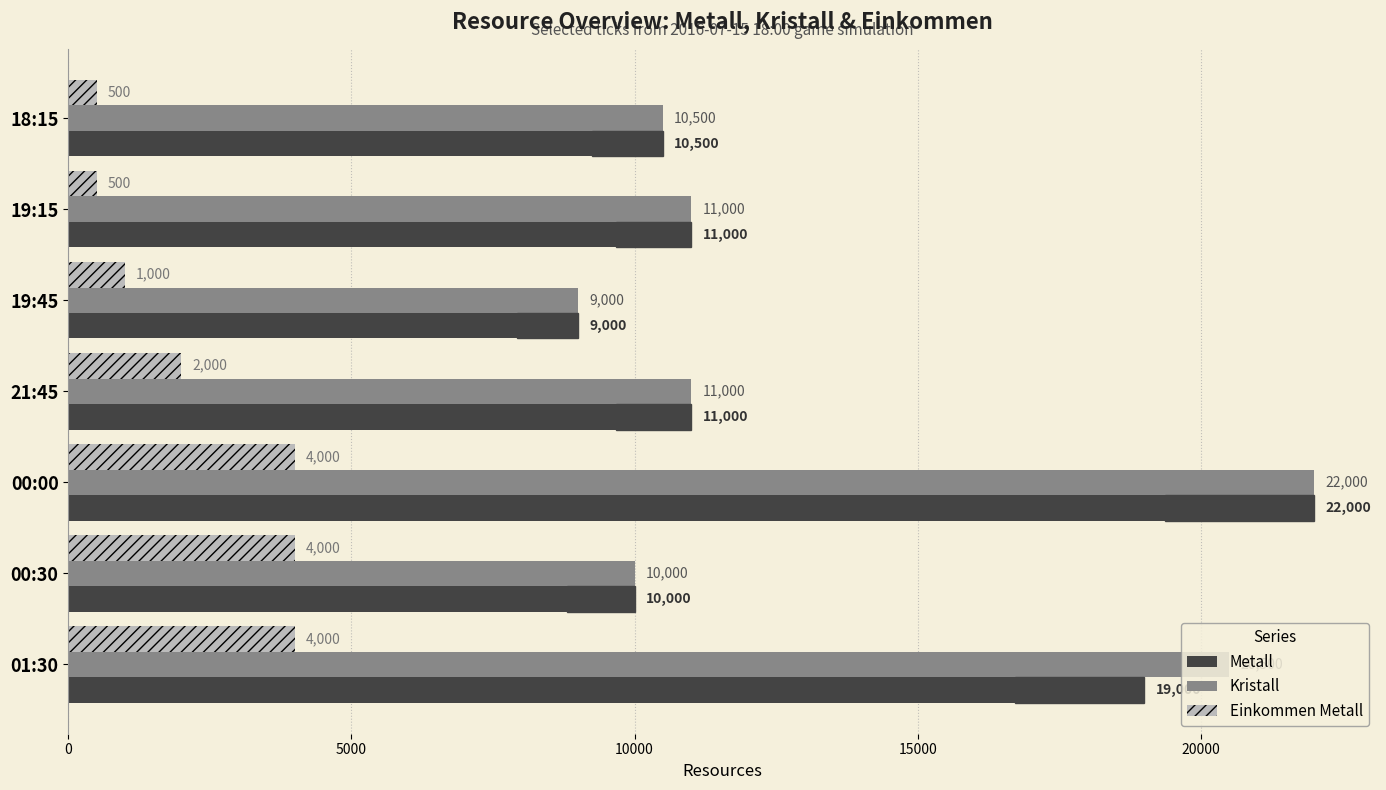

Does the chart contain any negative values?

No